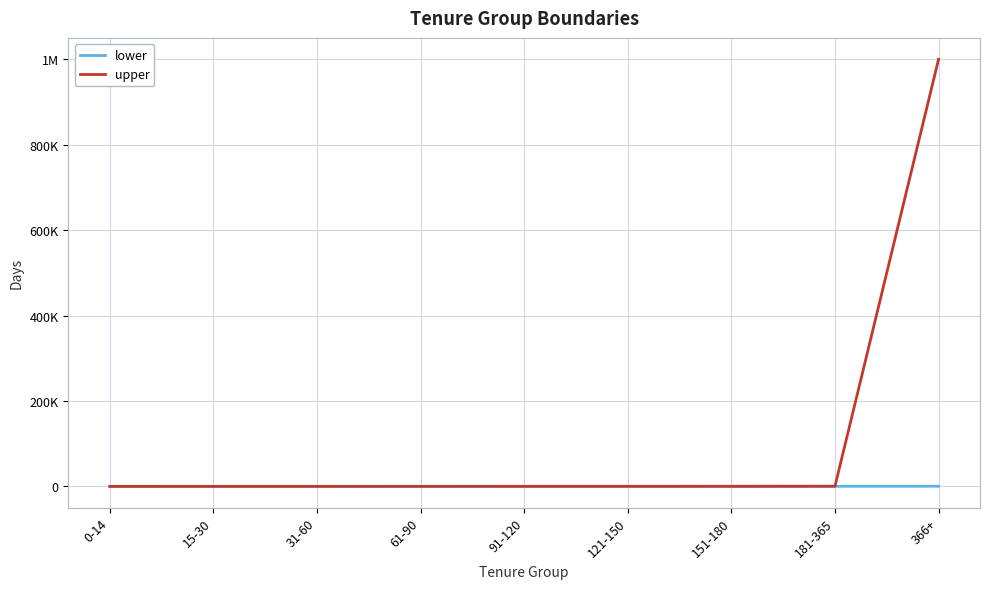

At which category does the chart reach its minimum across all series?

0-14